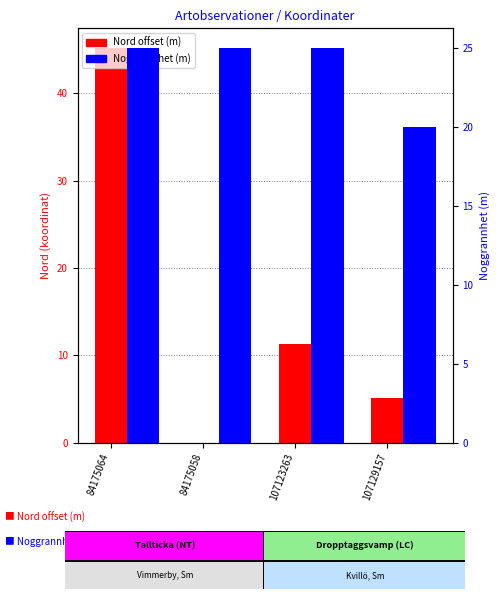

What is the difference between the maximum and minimum values in the Nord offset (m) series?

45.2